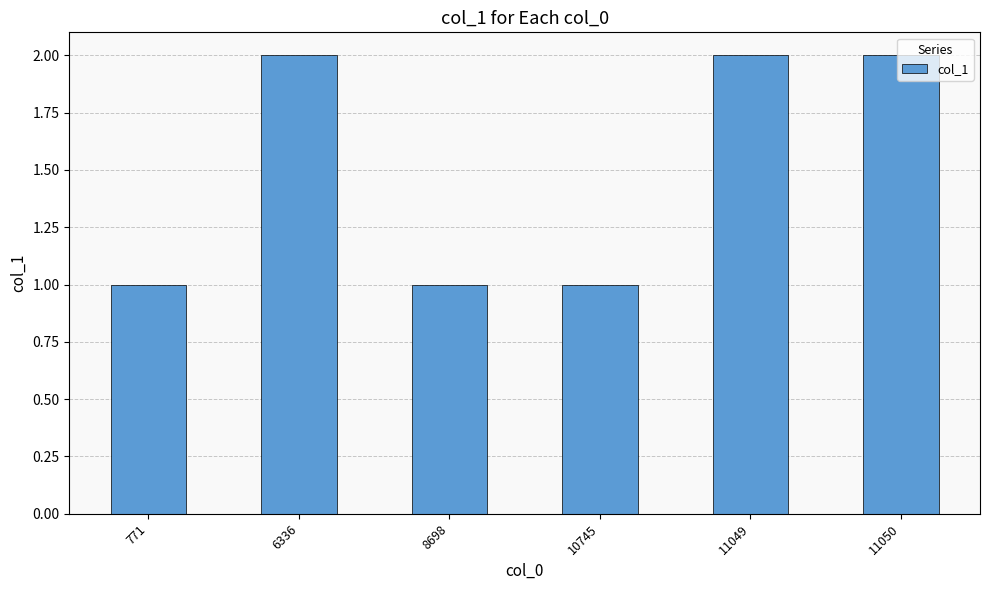

What is the smallest value displayed?

1